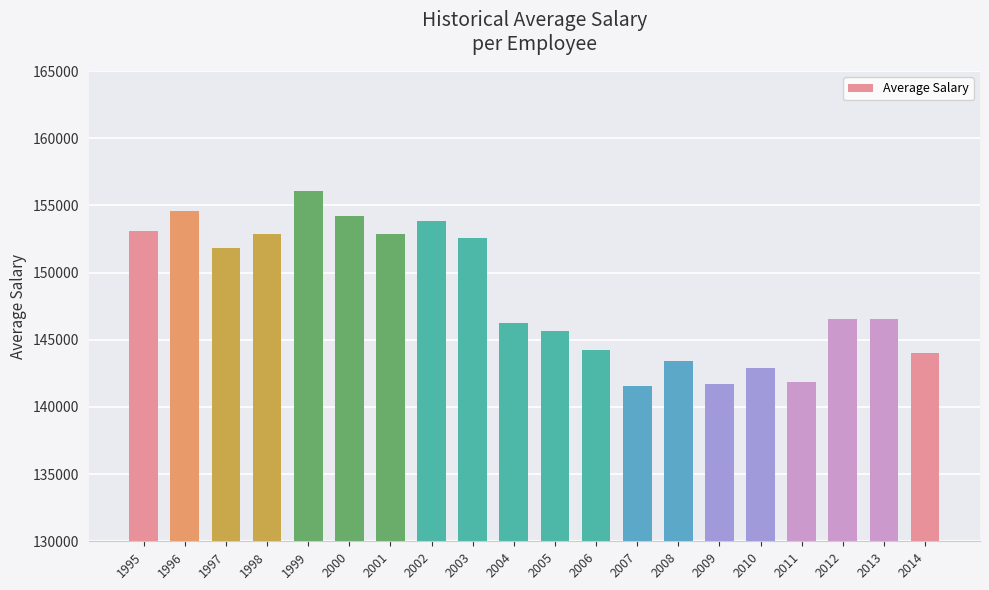

At which label is the value closest to 148811?

2013